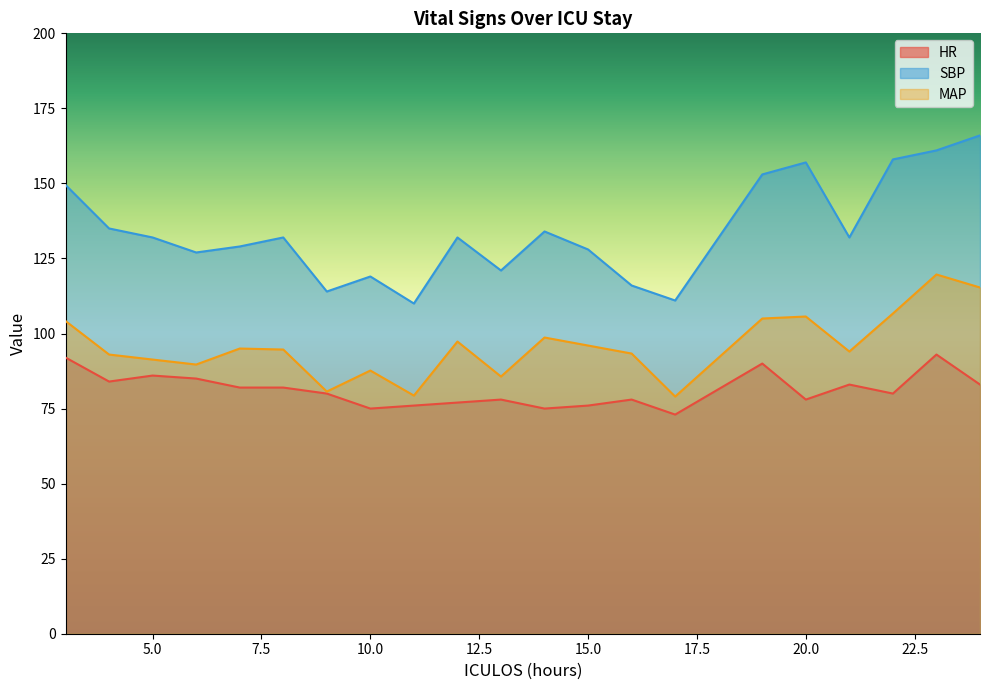

Reading left to right, what are all the values shown in this chart?

HR: 92.0	84.0	86.0	85.0	82.0	82.0	80.0	75.0	76.0	77.0	78.0	75.0	76.0	78.0	73.0	90.0	78.0	83.0	80.0	93.0	83.0
SBP: 149.5	135.0	132.0	127.0	129.0	132.0	114.0	119.0	110.0	132.0	121.0	134.0	128.0	116.0	111.0	153.0	157.0	132.0	158.0	161.0	166.0
MAP: 104.2	93.0	91.3	89.7	95.0	94.7	80.7	87.7	79.3	97.3	85.7	98.7	96.0	93.3	79.0	105.0	105.7	94.0	106.7	119.7	115.3